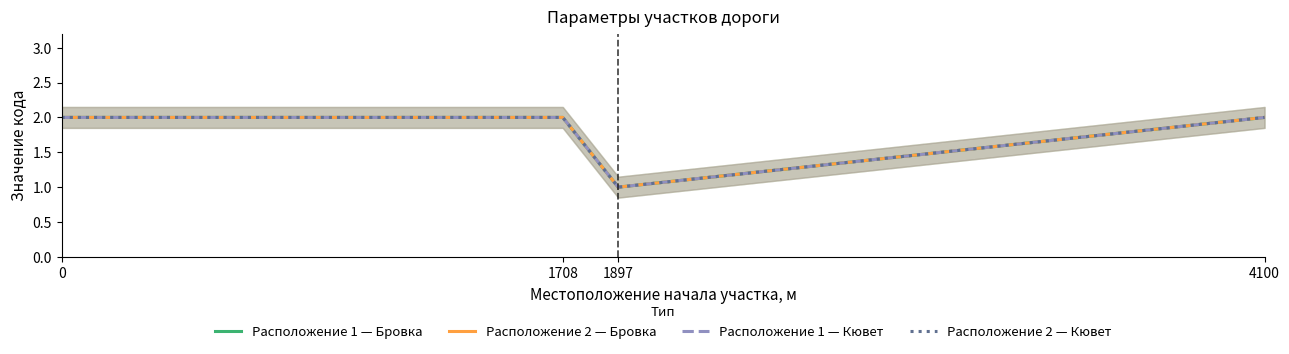

Rank the categories by Расположение 2 — Бровка value from highest to lowest.

0, 1708, 4100, 1897